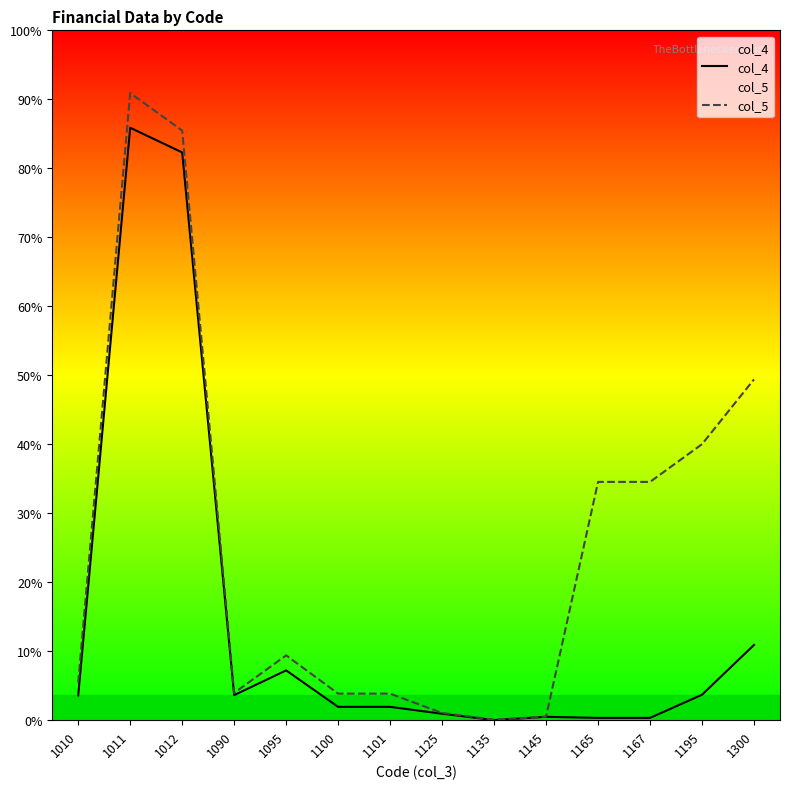

True or false: col_5 and col_4 intersect in this chart.

False